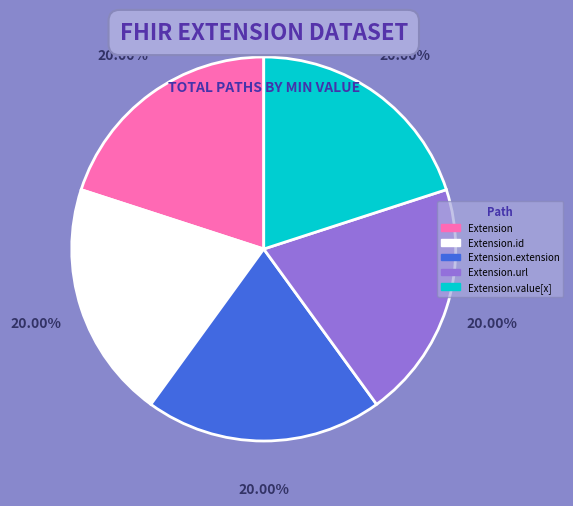

Does any single category account for the majority?

No